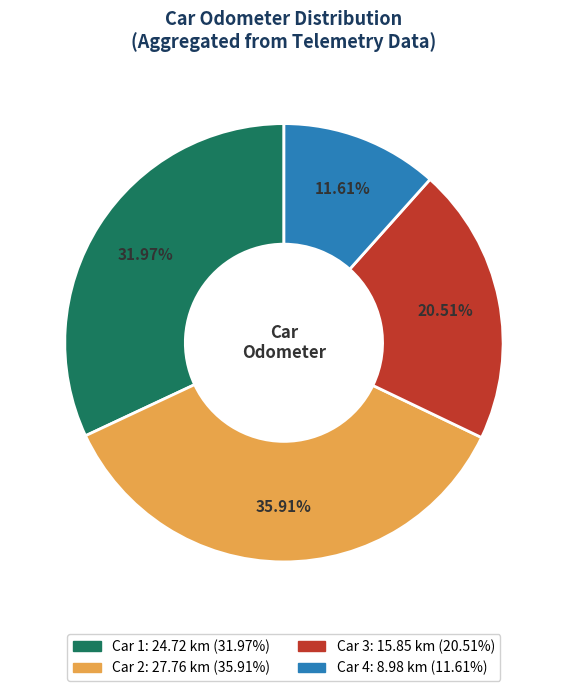

Count the number of slices in the pie.

4